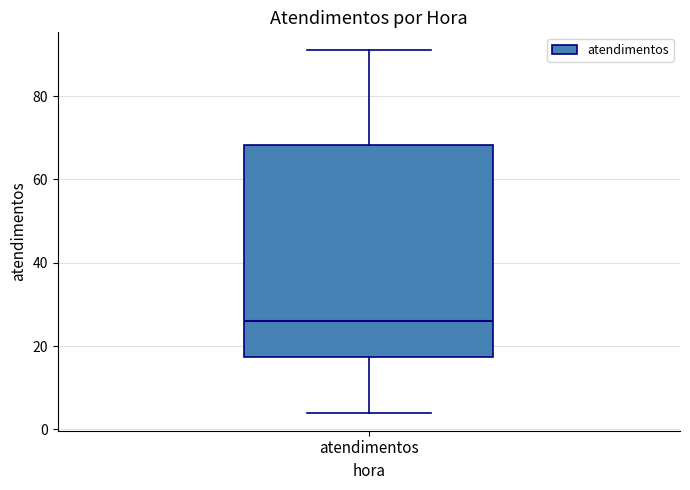

Read this box plot against the y-axis: the position of the median line, the range covered by the box, and the ends of both whiskers. The values are not printed on the chart, so give them approximately, as read against the axis.

median 26, box 18 to 68, whiskers 4 to 92